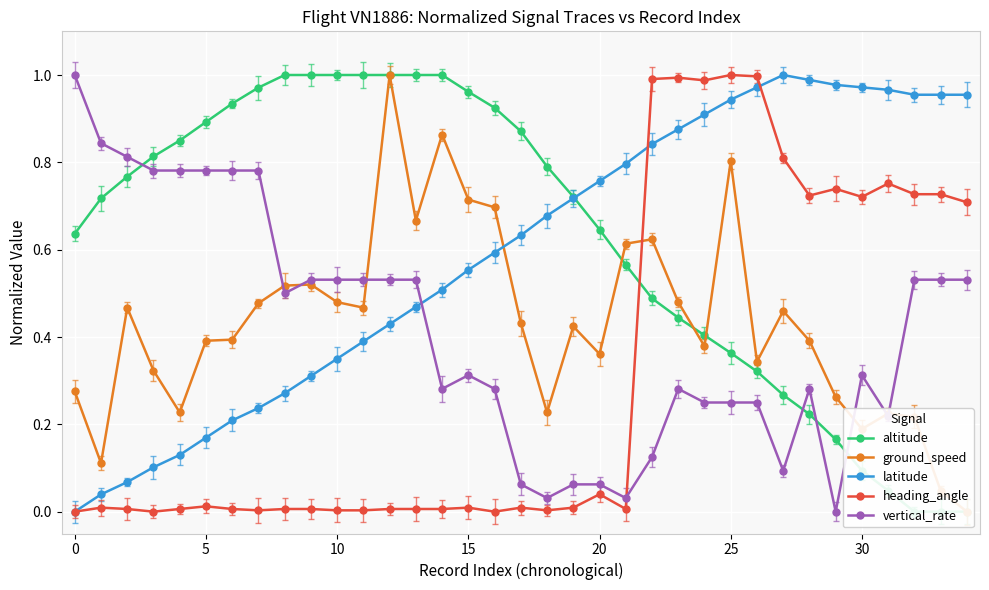

What is the difference between the highest and lowest values at 10?

0.8